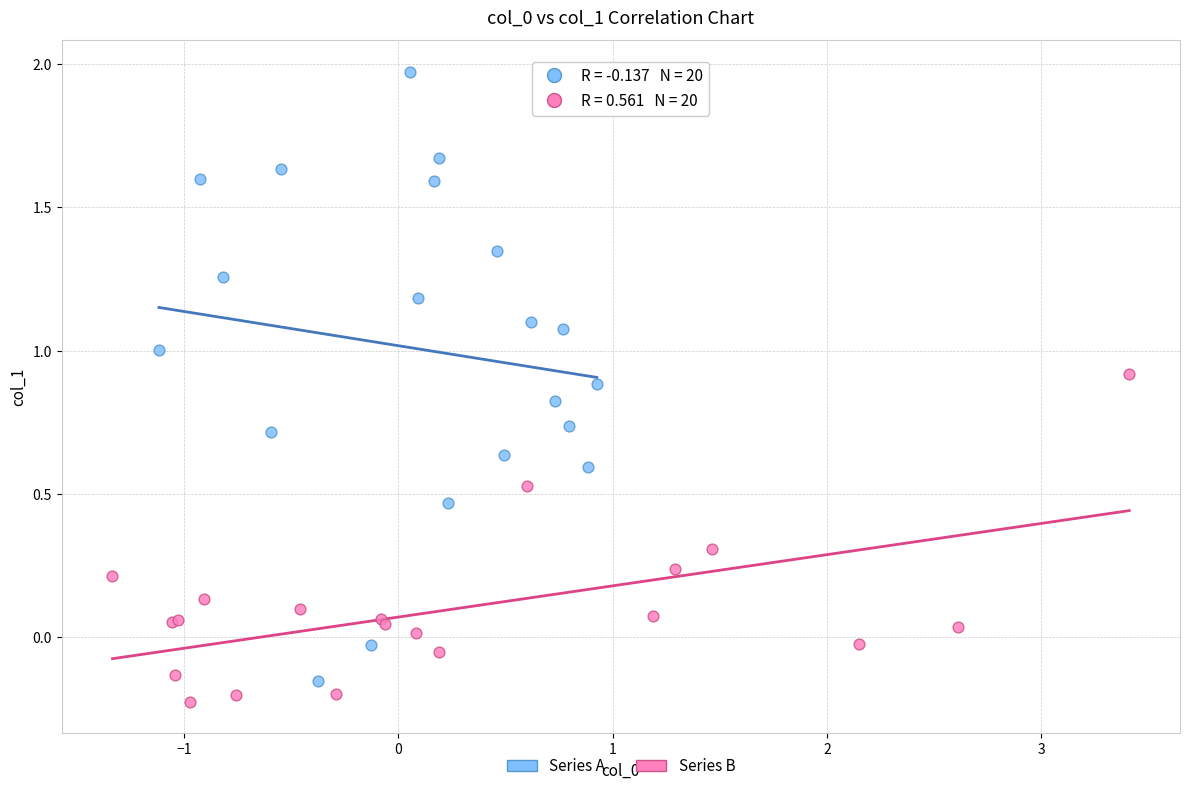

What are all the series names shown in the legend?

Series A, Series B